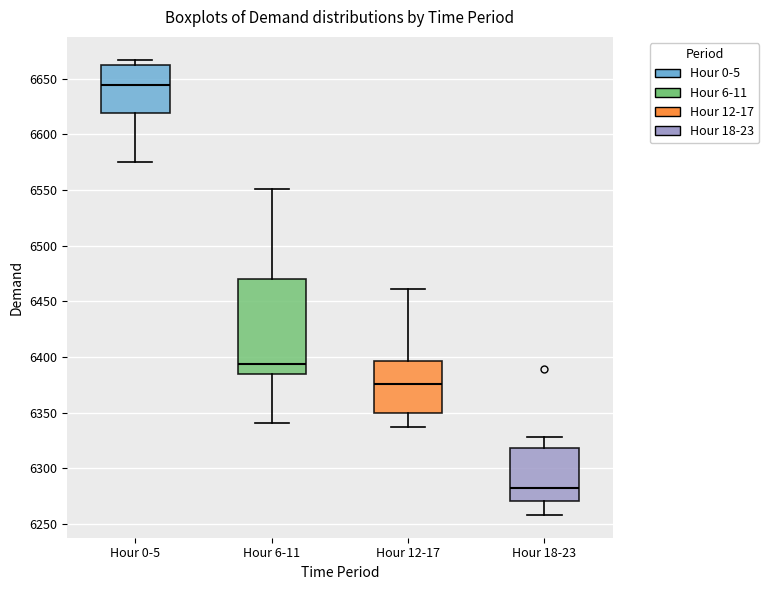

Where is the lower edge of the box for Hour 6-11 on the y-axis? The values are not printed on the chart, so give them approximately, as read against the axis.

6385